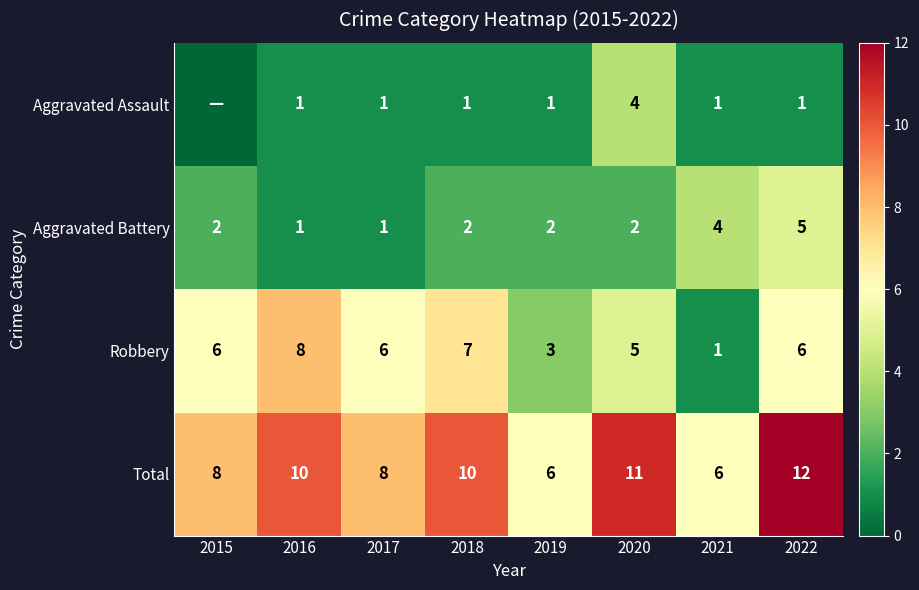

What is the difference between the second highest and minimum values in the Total series?

5